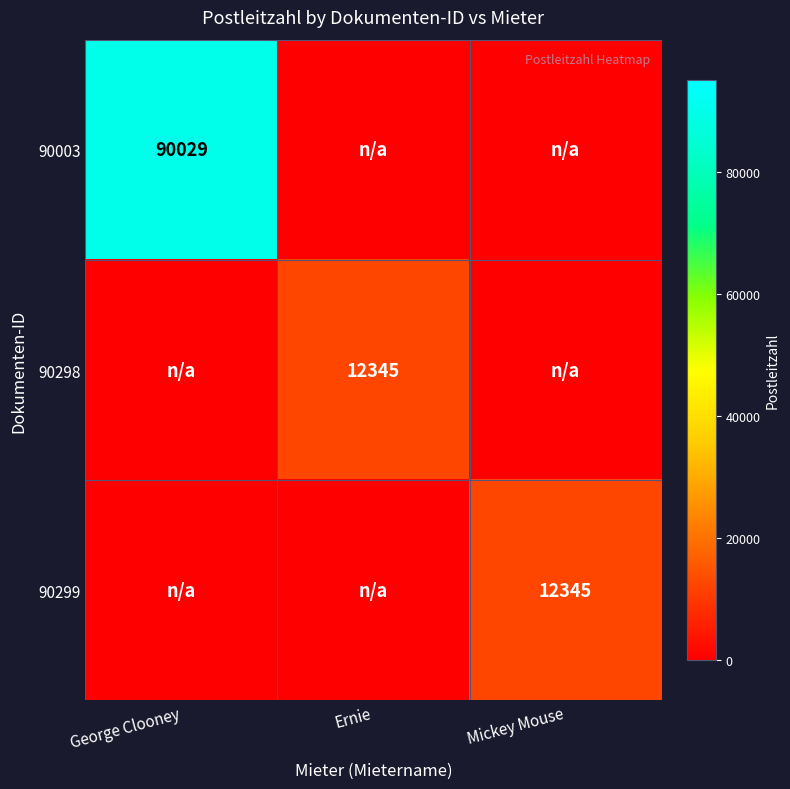

Is it true that 90003 equals 158457 at George Clooney?

False